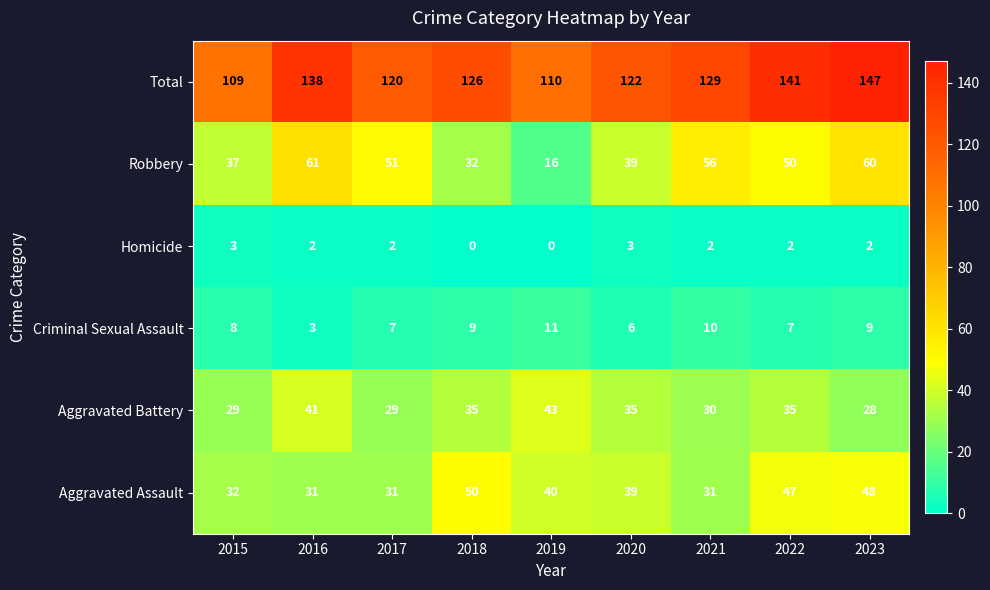

Which series has the largest total across all categories?

Total